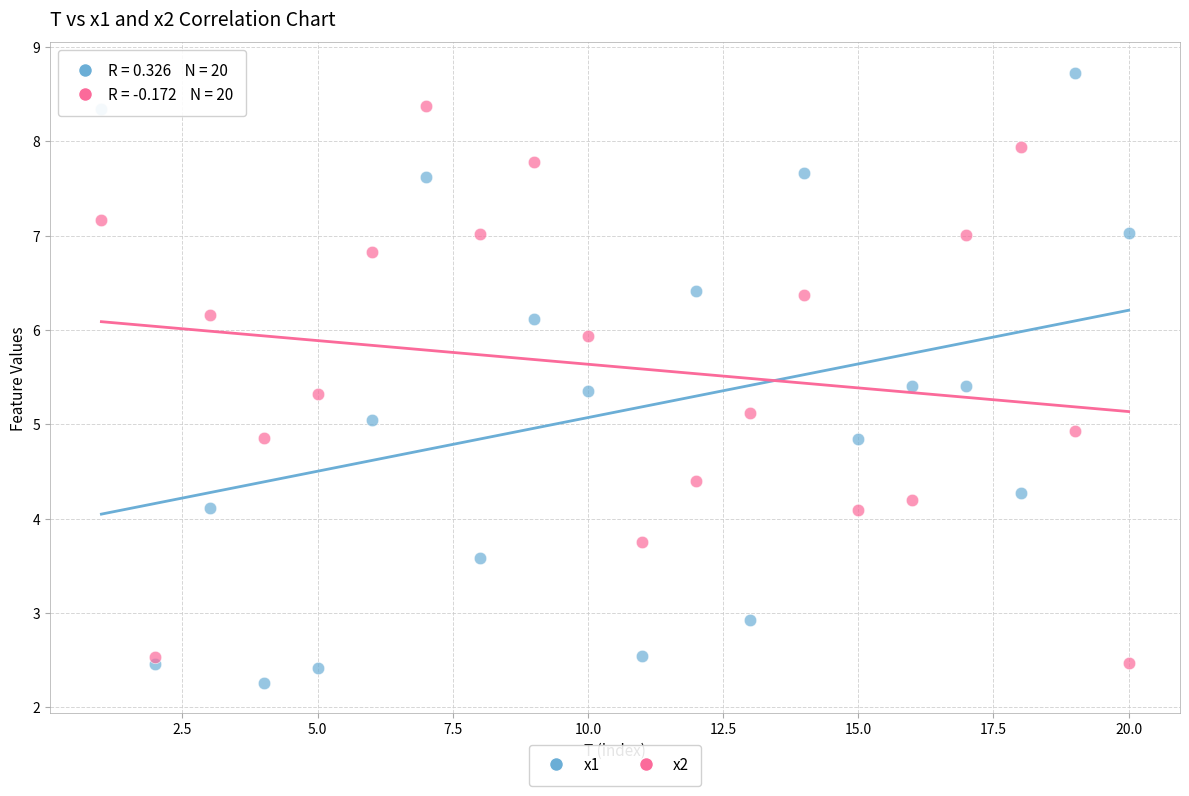

Across all data points, what is the range of X values (max minus min)?

19.0